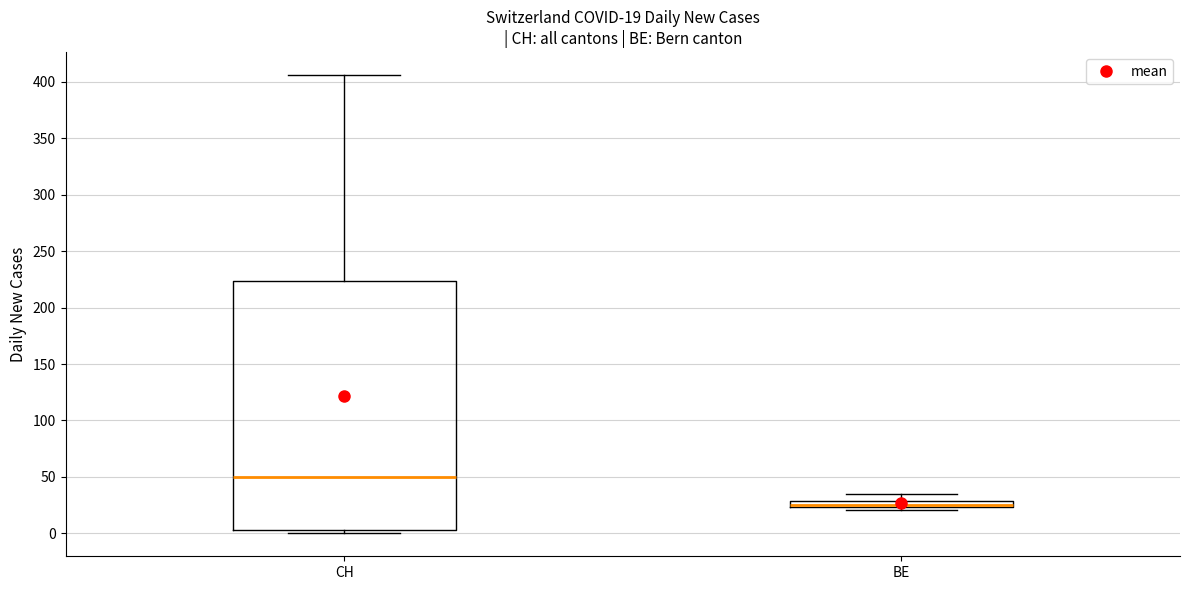

Comparing the boxes themselves (not the whiskers), which one is the tallest?

CH